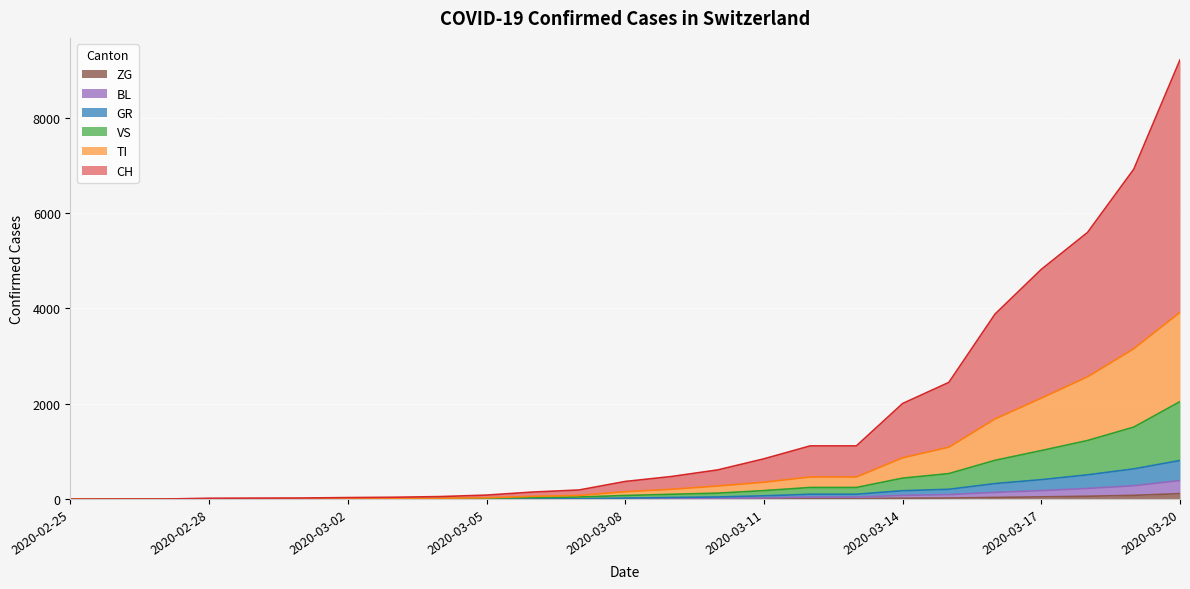

At which category is the sum across all series the highest?

2020-03-20